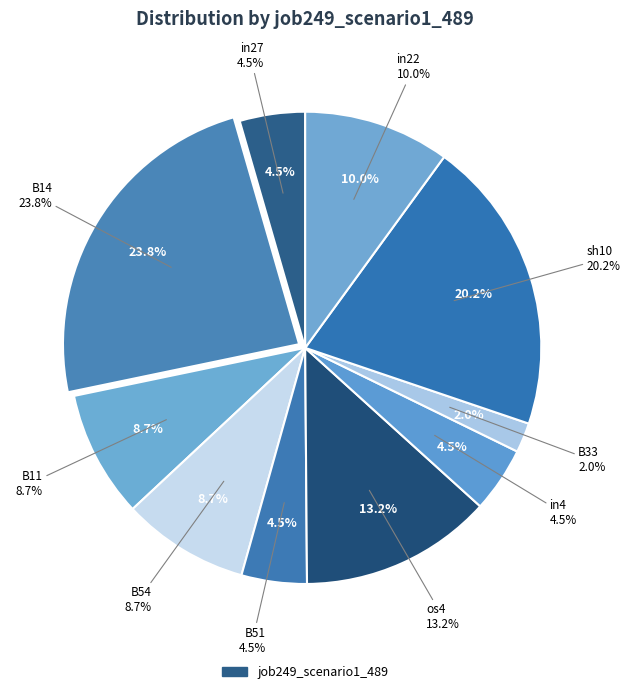

What percentage is the in4 slice, to the nearest percent?

4%